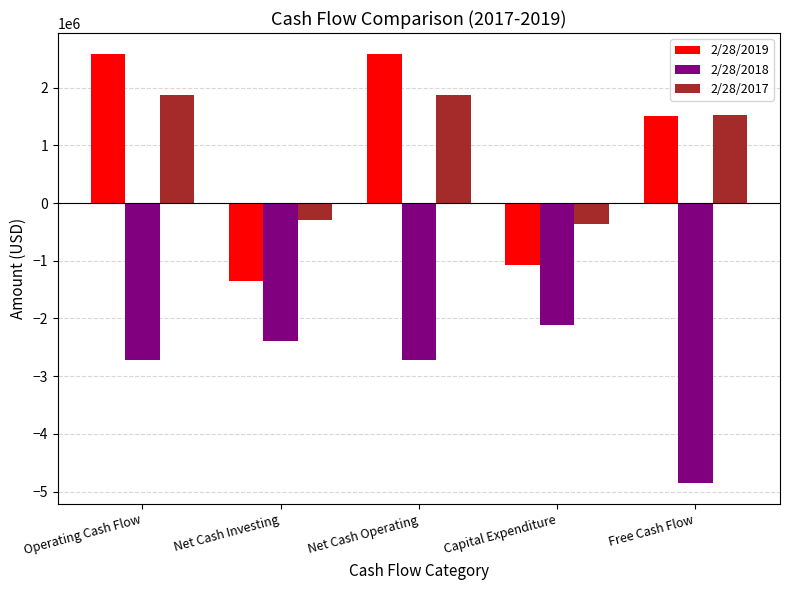

What is the difference between the second highest and second lowest values in the 2/28/2018 series?

336932